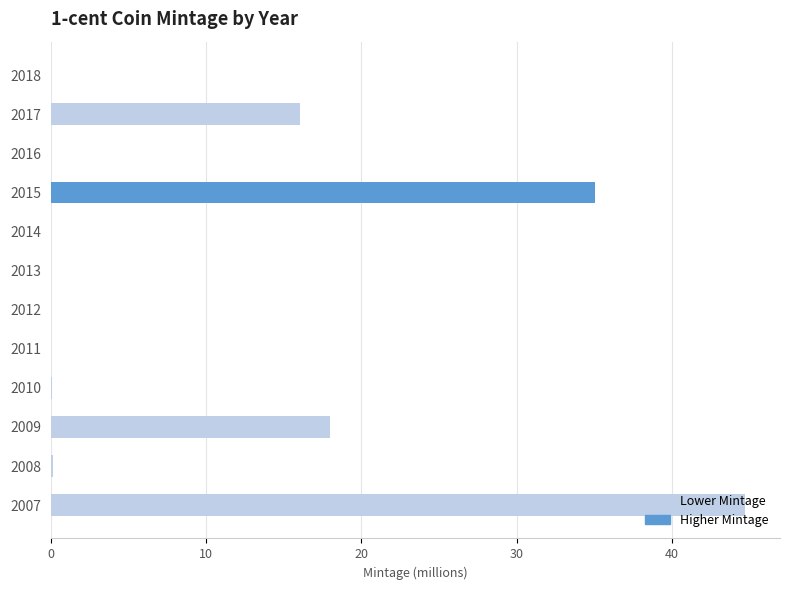

Where is the data nearest to the value 22?

2009